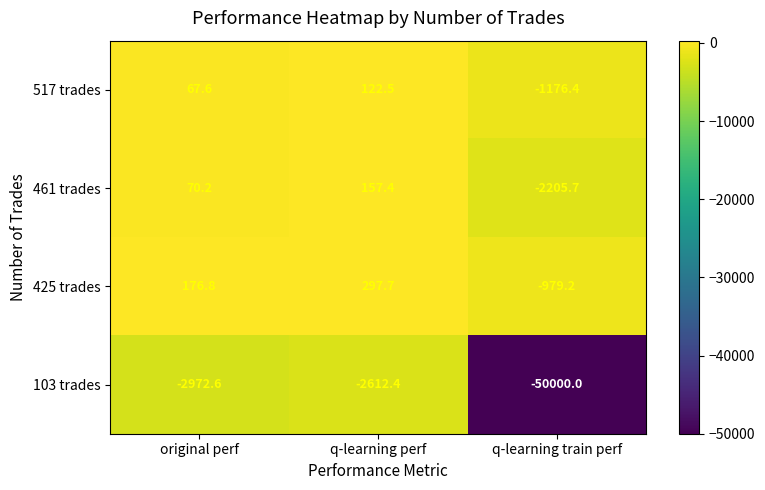

Which series has the largest total across all categories?

425 trades